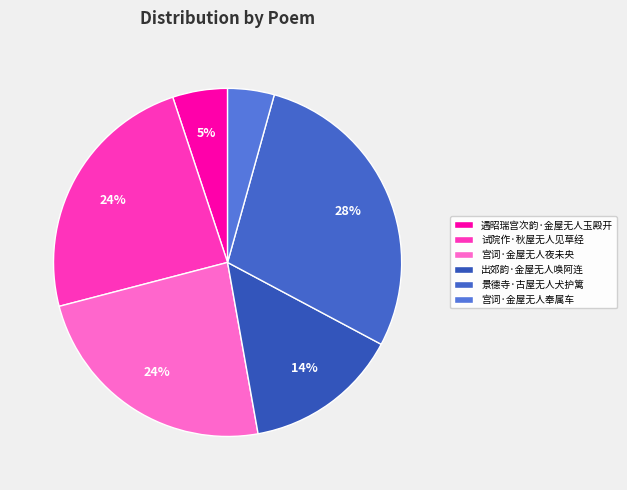

Approximately how many times larger is the value at 出郊韵·金屋无人唤阿连 compared to 景德寺·古屋无人犬护篱?

0.5